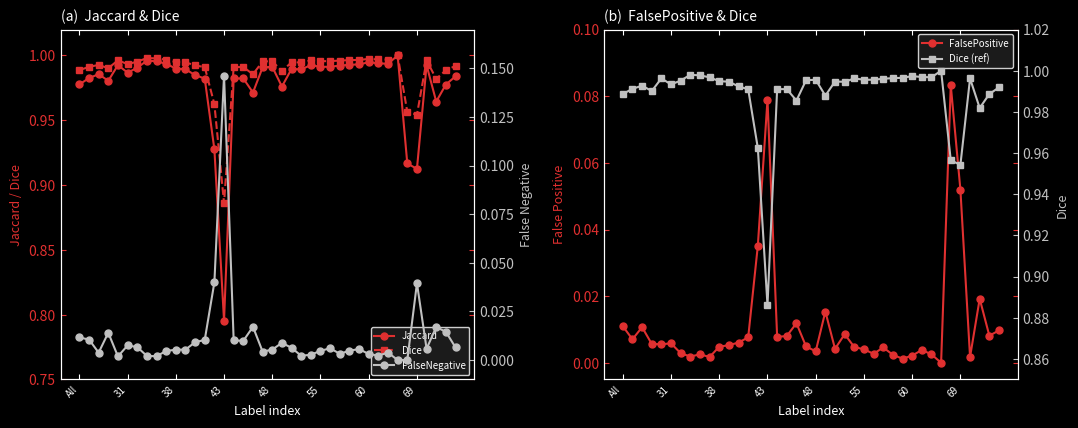

How many interior local valleys does the Dice (ref) series have?

10